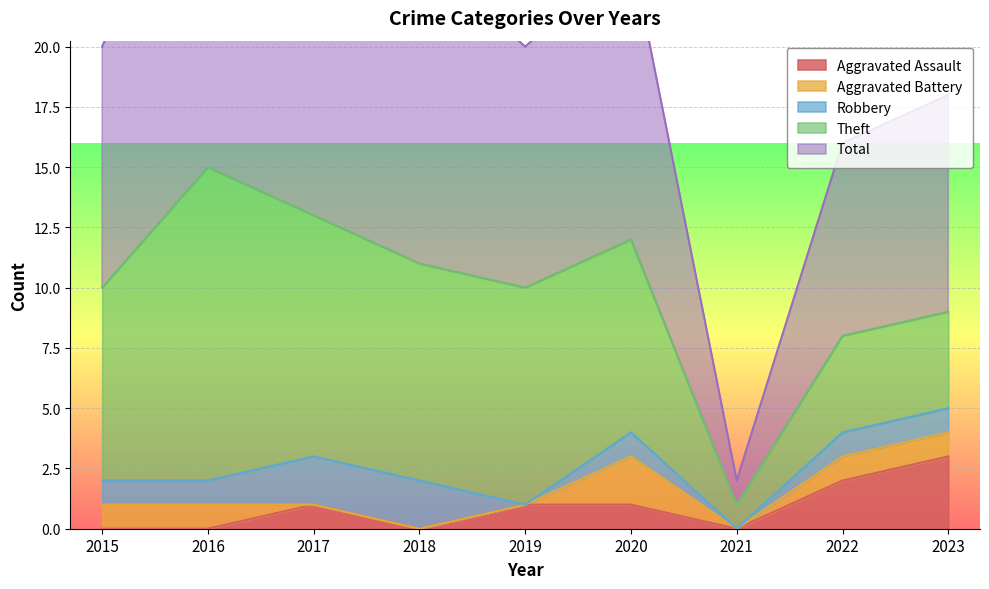

Reading left to right, list all the values displayed in this chart.

Aggravated Assault: 0	0	1	0	1	1	0	2	3
Aggravated Battery: 1	1	0	0	0	2	0	1	1
Robbery: 1	1	2	2	0	1	0	1	1
Theft: 8	13	10	9	9	8	1	4	4
Total: 10	15	13	13	10	12	1	8	9